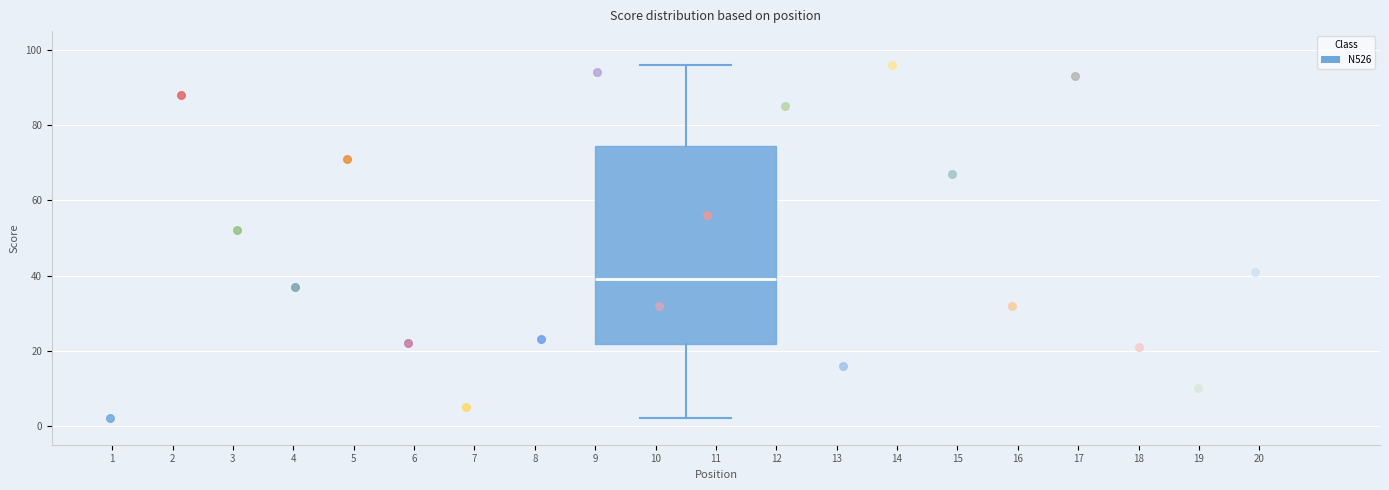

Transcribe this box plot: give where the median line is, the range the box spans, and where the two whiskers end, as read against the y-axis. The values are not printed on the chart, so give them approximately, as read against the axis.

median 40, box 22 to 74, whiskers 2 to 96